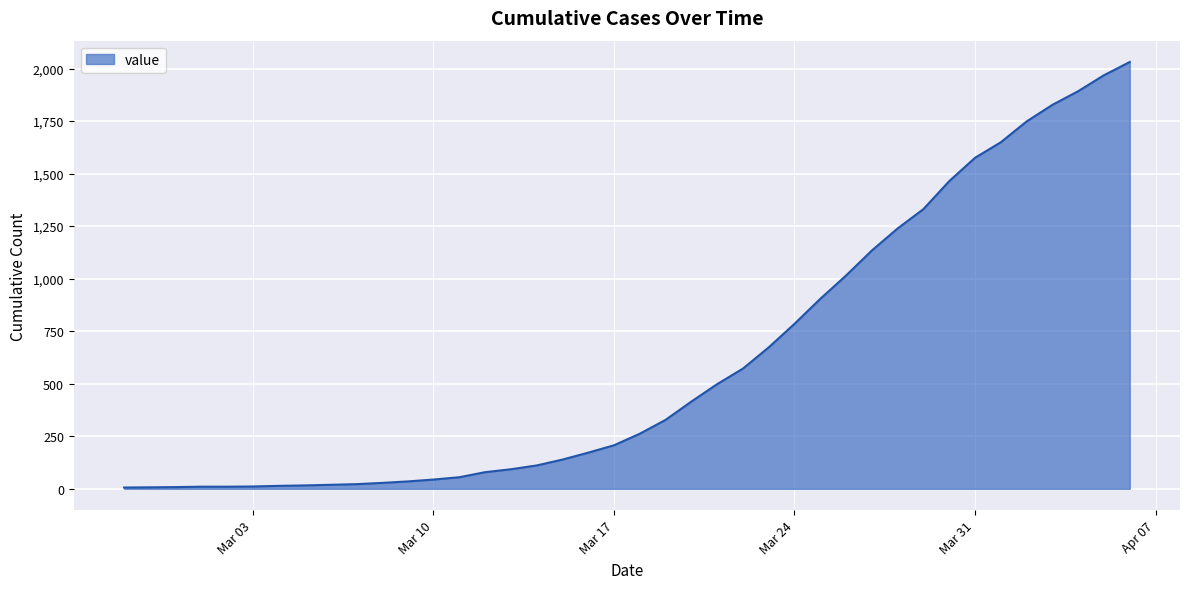

What is the difference between the maximum and minimum values?

2025